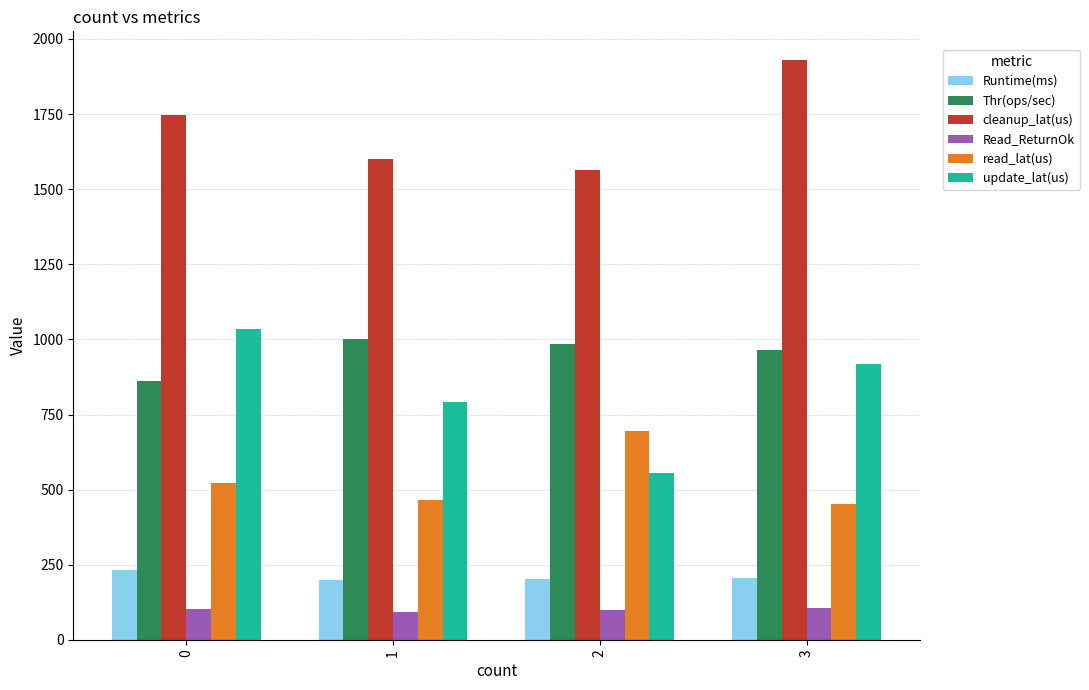

What is the spread (max minus min) of values at 1?

1509.0